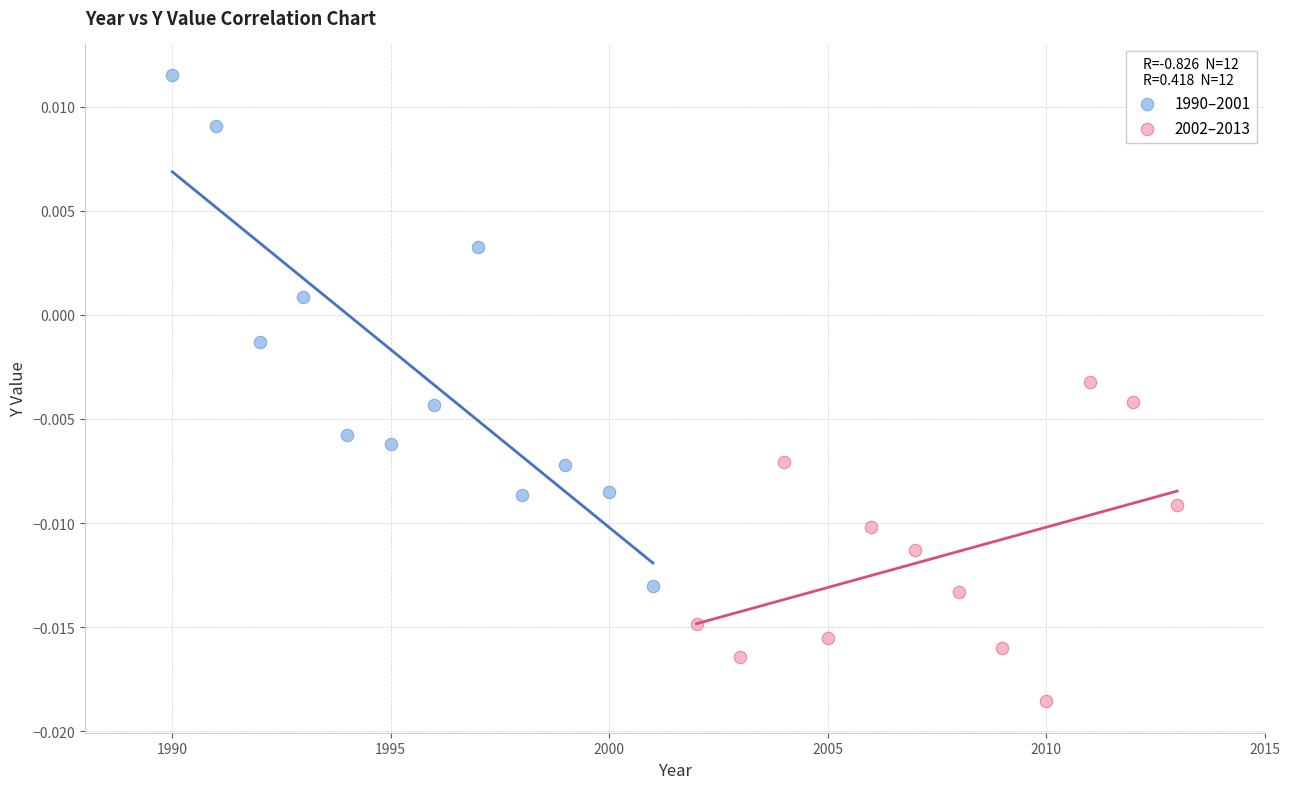

What are all the series names shown in the legend?

1990–2001, 2002–2013